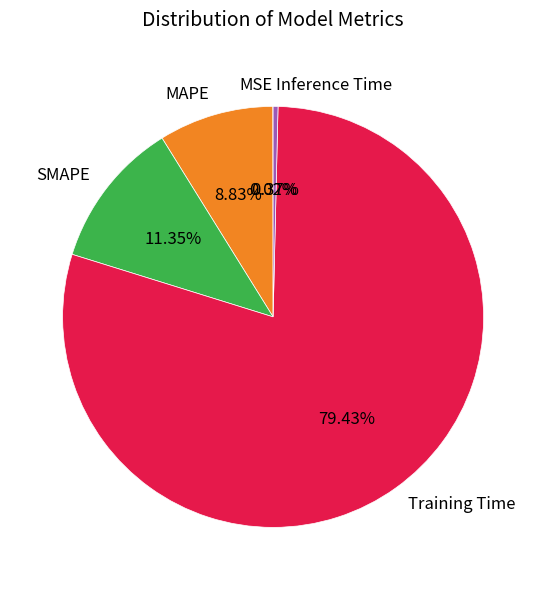

Combined, do MAPE and Inference Time account for over 50%?

No